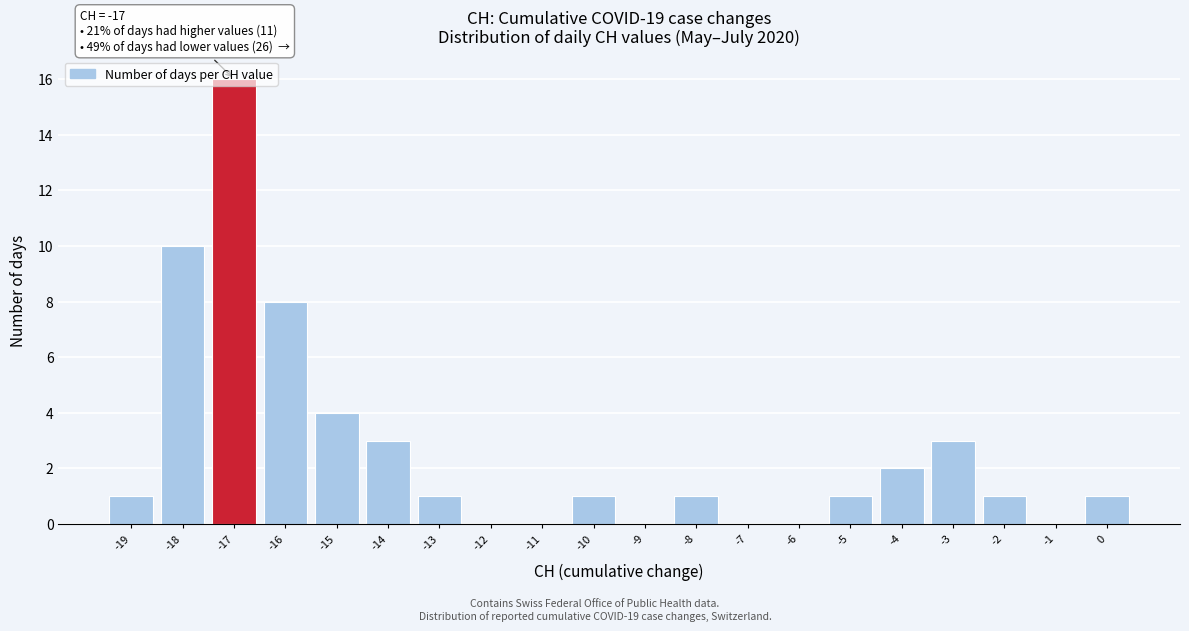

Which range on the x-axis has the tallest bar?

-17.5 to -16.5